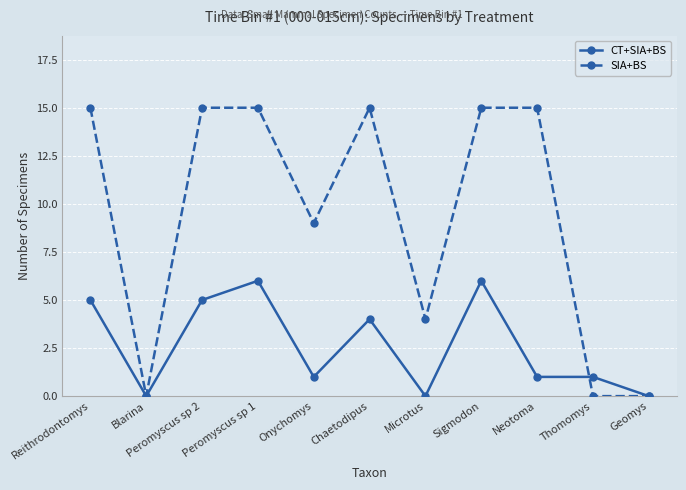

Rank the series at Microtus from highest to lowest value.

SIA+BS, CT+SIA+BS